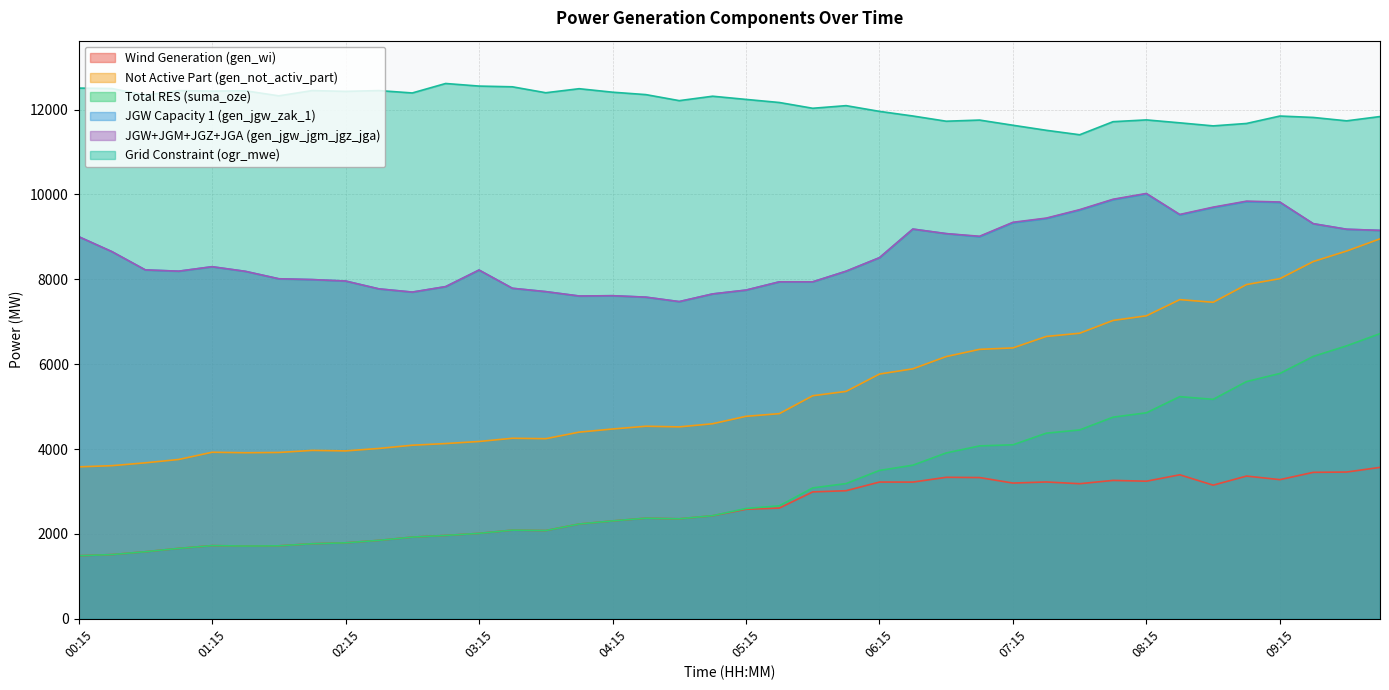

At which category does suma_oze reach its first local valley?

01:30